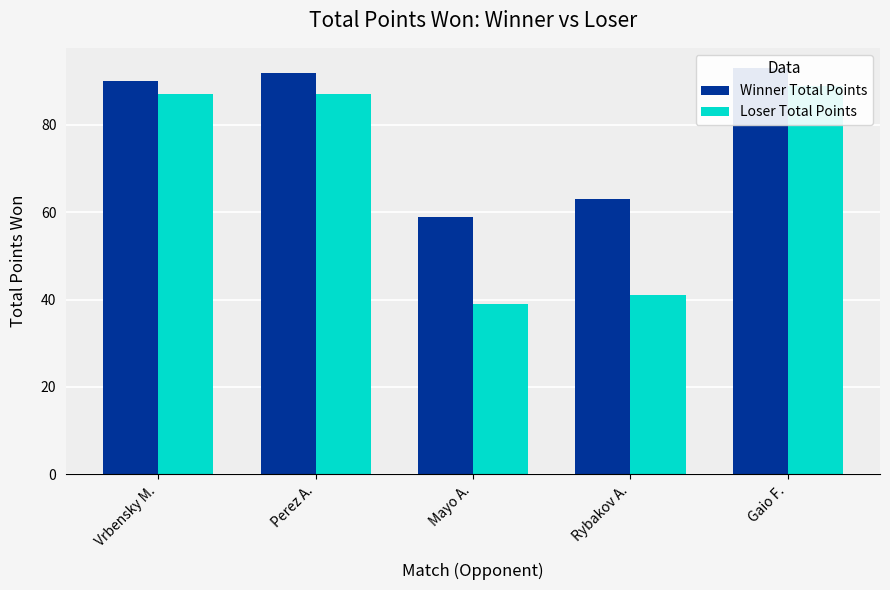

Reading left to right, transcribe all the data shown in this chart.

Winner Total Points: 90	92	59	63	93
Loser Total Points: 87	87	39	41	89